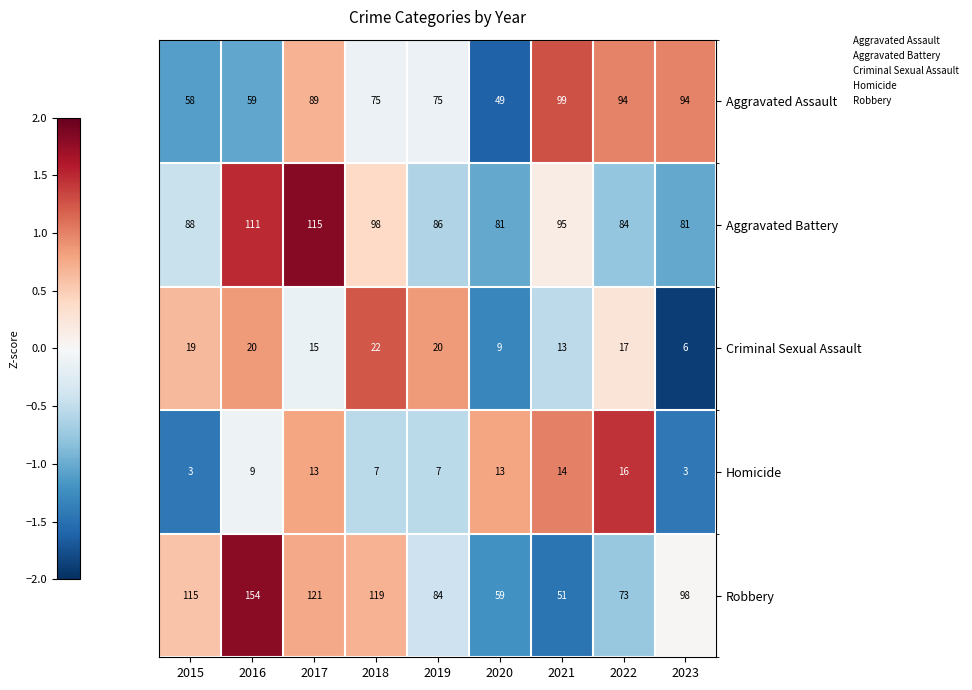

Rank the series at 2016 from highest to lowest value.

Robbery, Aggravated Battery, Aggravated Assault, Criminal Sexual Assault, Homicide